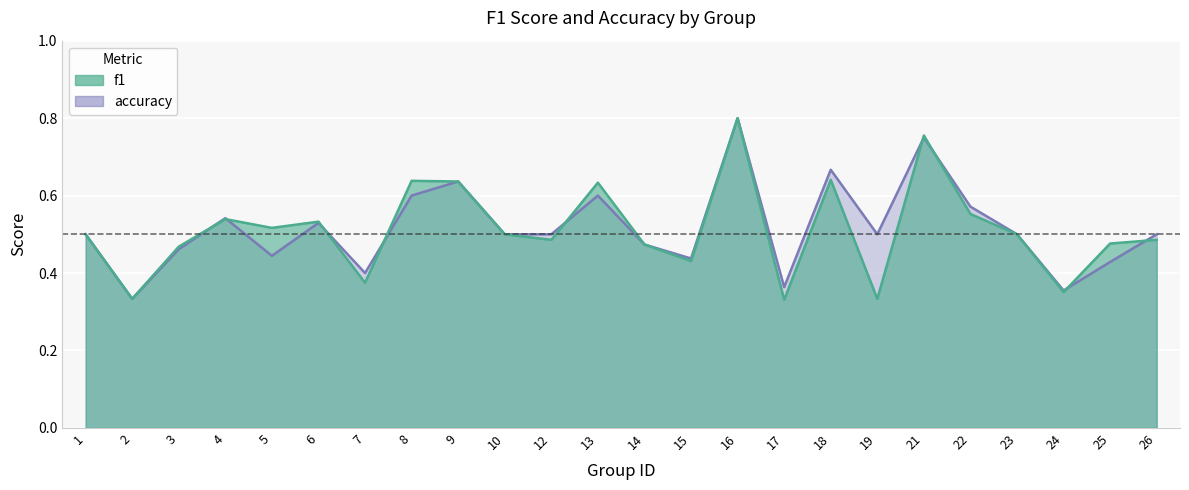

Which label corresponds to the smallest value in the chart?

17